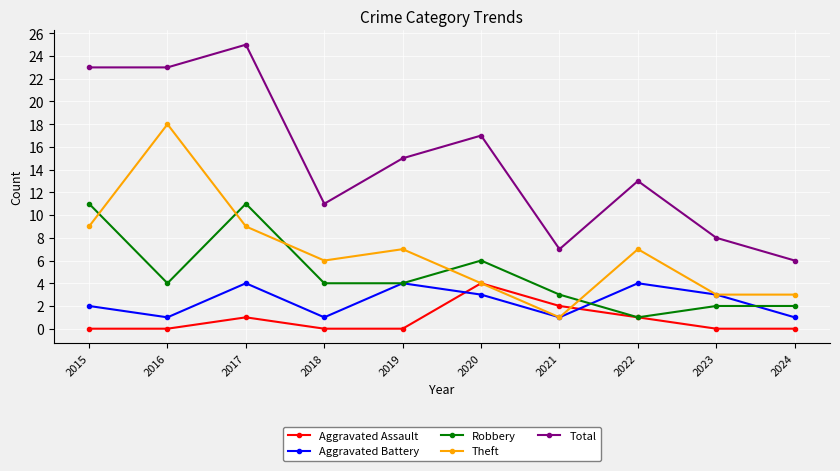

Is the value of Aggravated Battery at 2016 greater than the value of Theft at 2024?

No